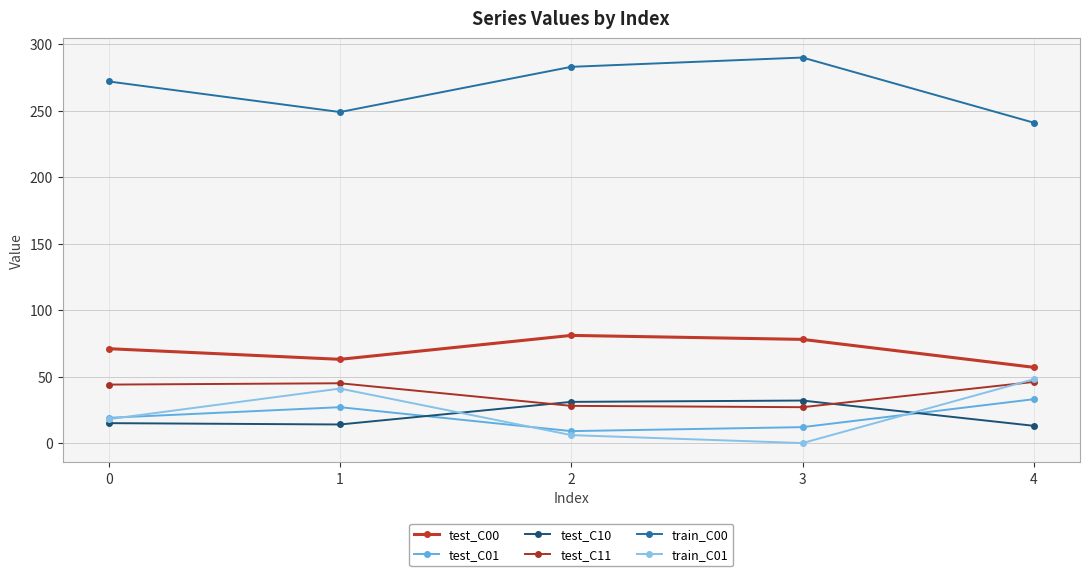

What is the total value across all series at 4?

438